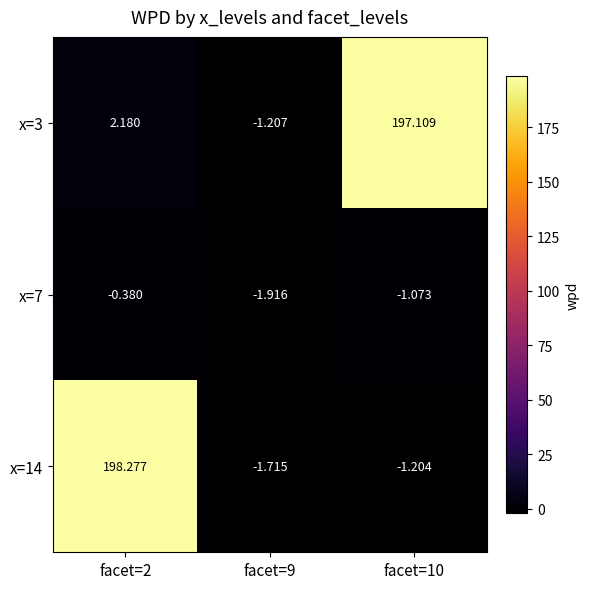

How many series are shown in this chart?

3